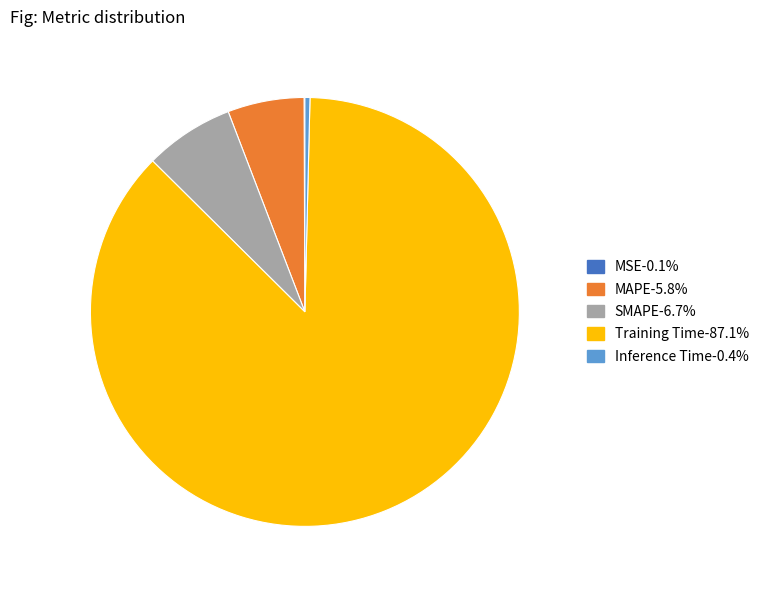

Does Training Time account for over 50% of the chart?

Yes